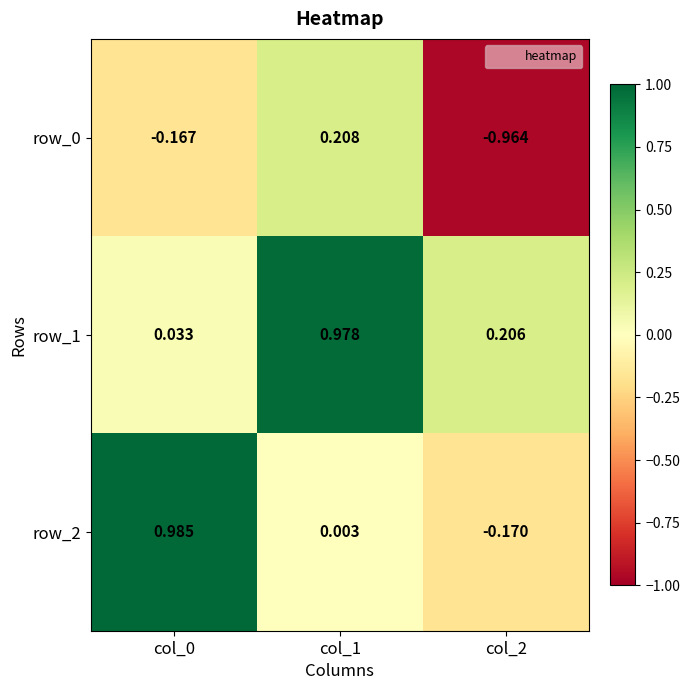

Is the value of row_1 at col_0 greater than the value of row_0 at col_2?

Yes